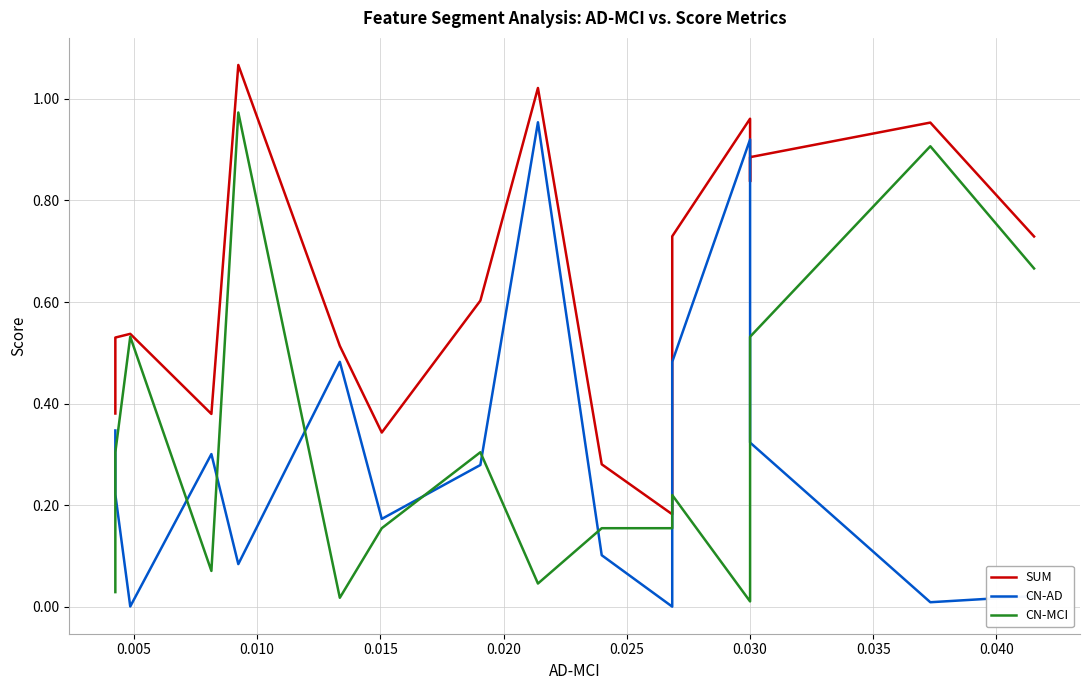

What is the value of the SUM point at the 2nd from the left?

0.5